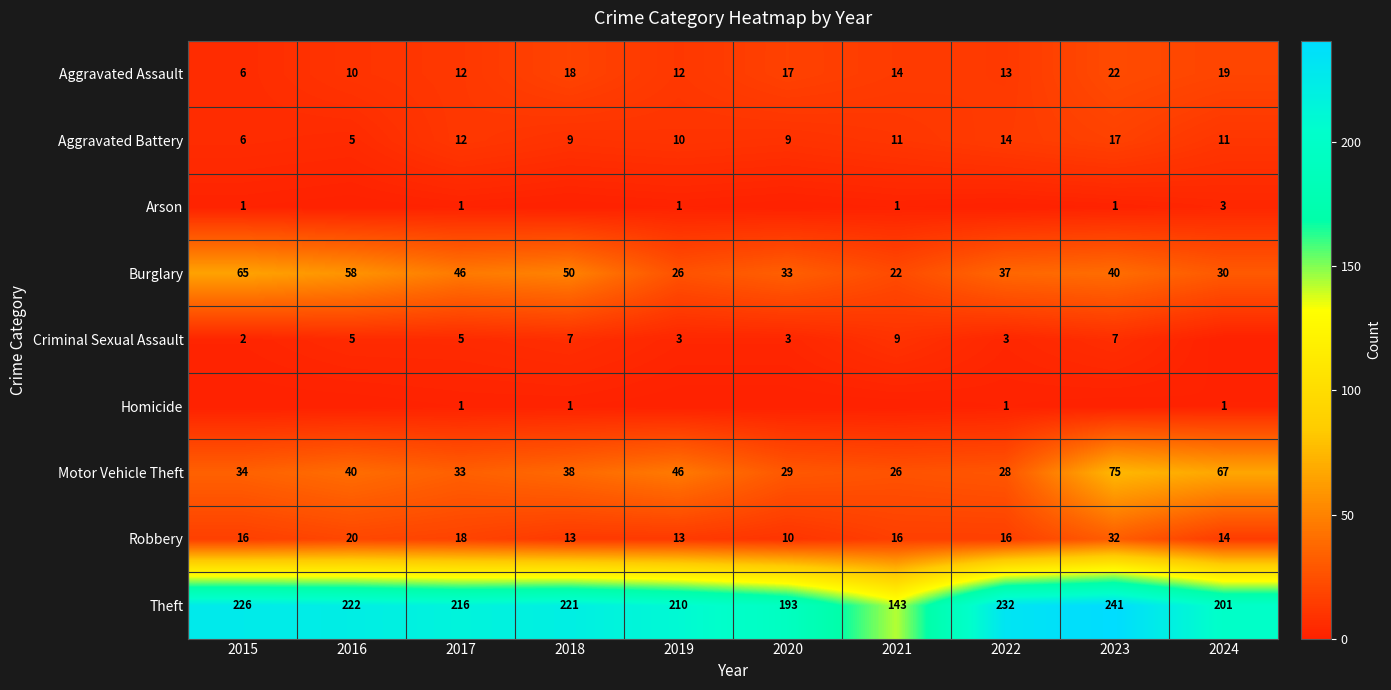

What value does the Robbery series have at 2016?

20